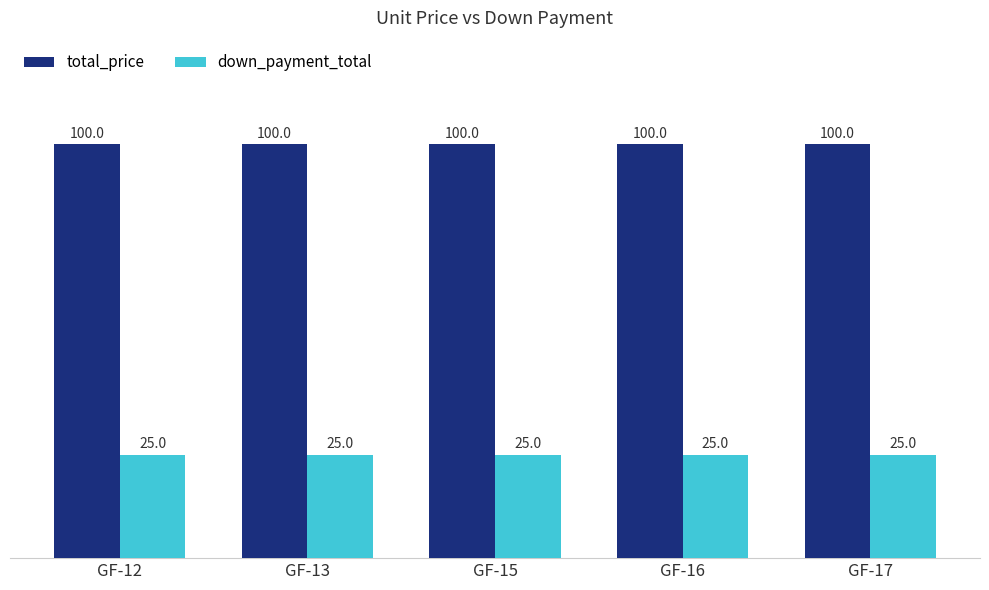

What is the sum of all total_price values?

500